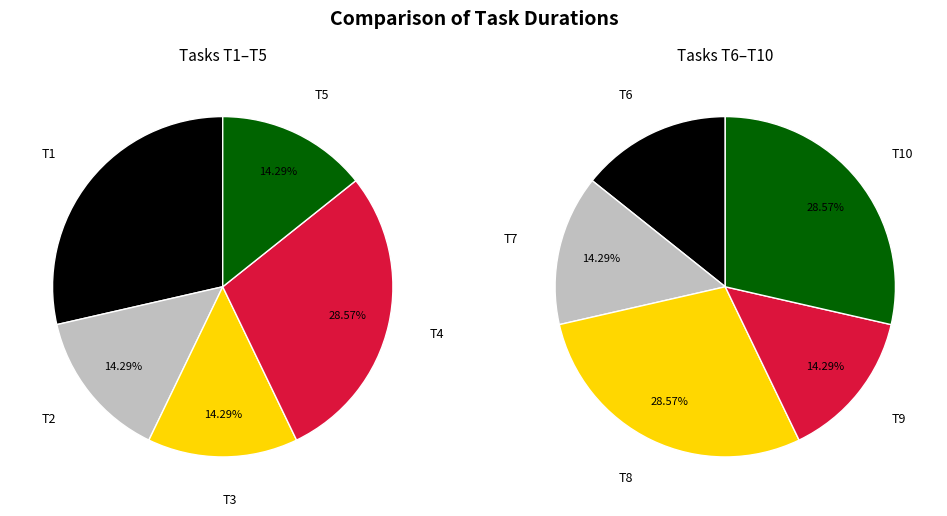

What is the change in value from T1 to T5?

-1